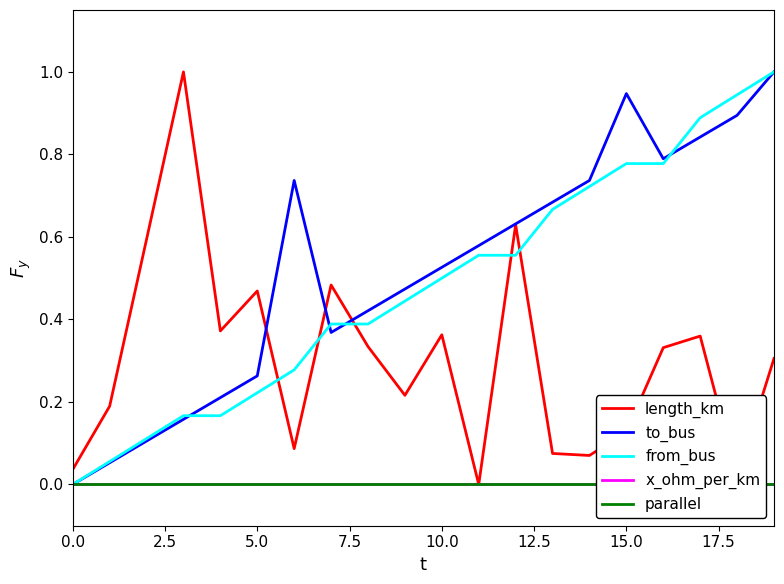

Which series has the largest range (max minus min)?

length_km